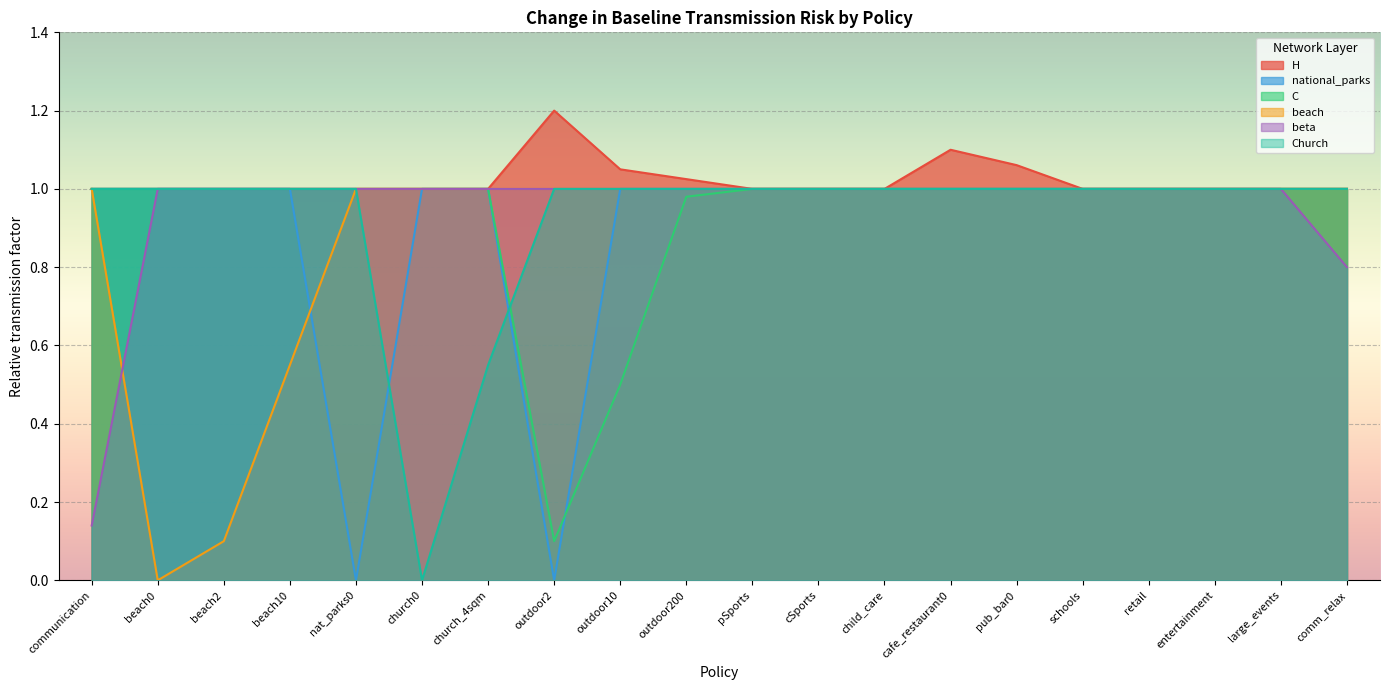

Which series has the largest total across all categories?

H